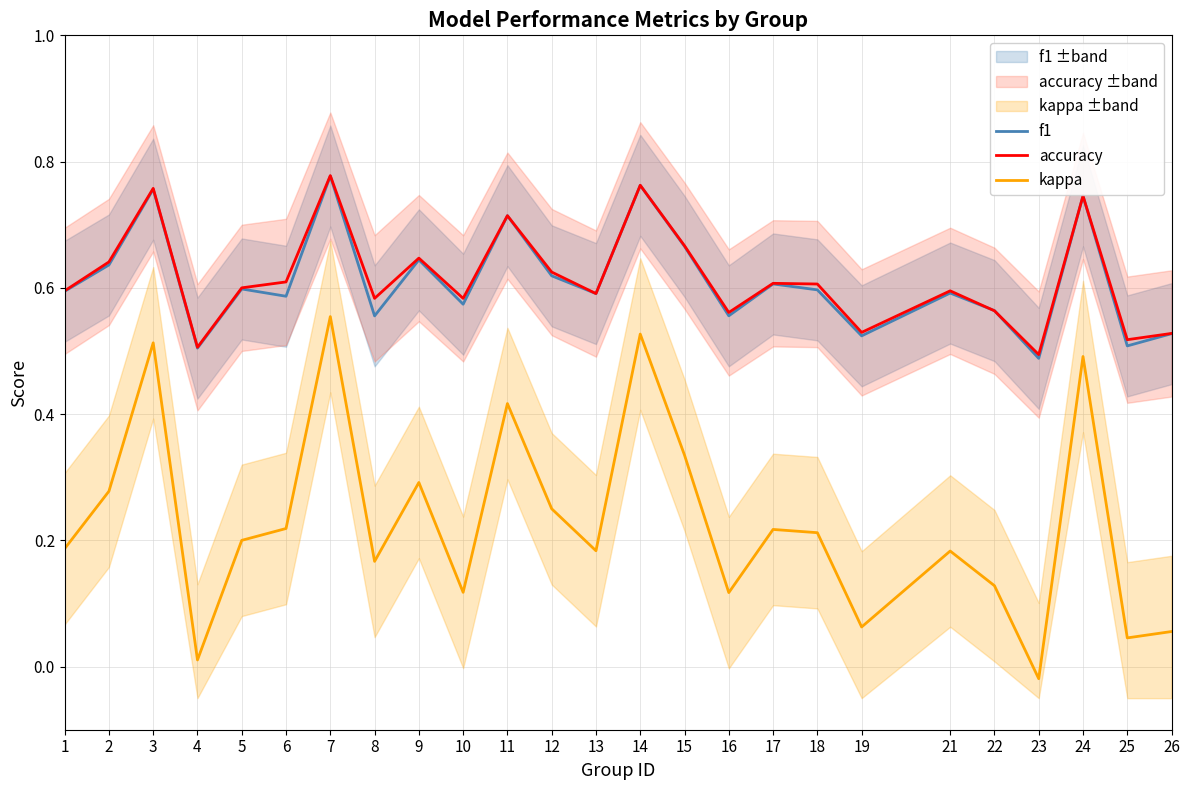

True or false: kappa and f1 cross at least once.

False